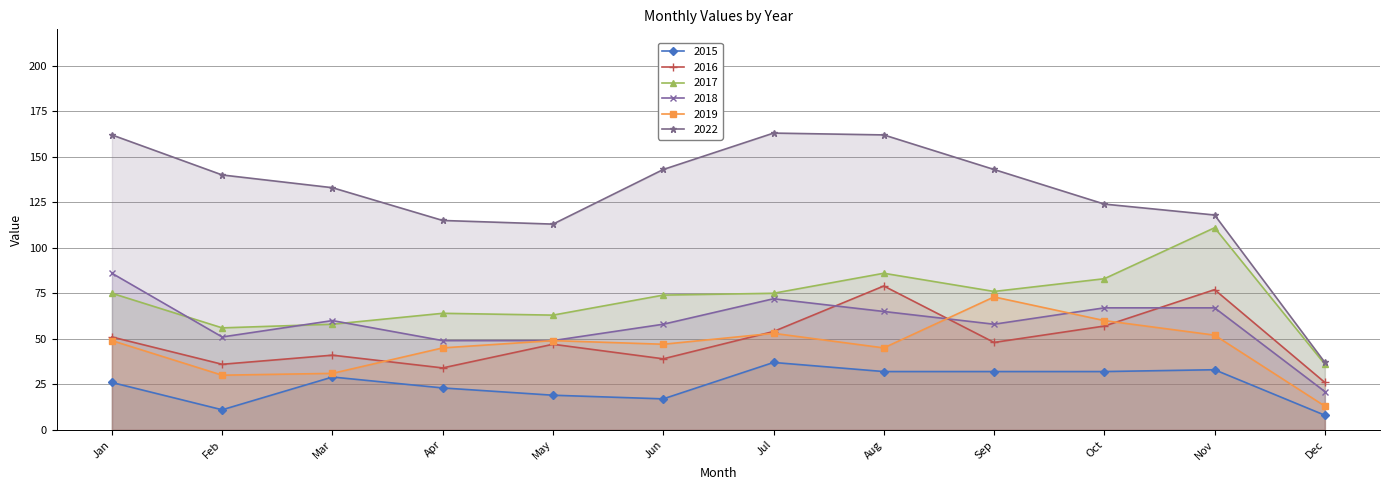

What is the average value of the 2017 series?

71